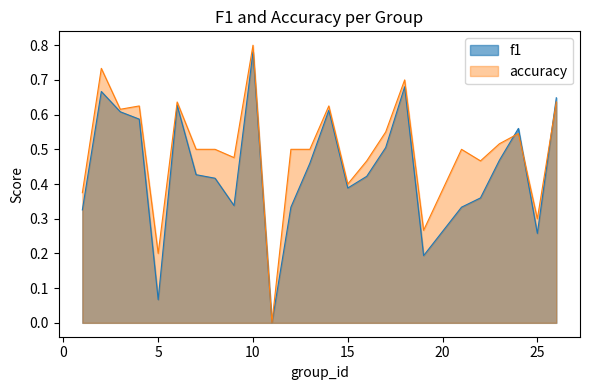

Reading right to left, extract all data points from this chart.

f1: 26=0.6	25=0.3	24=0.6	23=0.5	22=0.4	21=0.3	19=0.2	18=0.7	17=0.5	16=0.4	15=0.4	14=0.6	13=0.5	12=0.3	11=0.0	10=0.8	9=0.3	8=0.4	7=0.4	6=0.6	5=0.1	4=0.6	3=0.6	2=0.7	1=0.3
accuracy: 26=0.6	25=0.3	24=0.5	23=0.5	22=0.5	21=0.5	19=0.3	18=0.7	17=0.6	16=0.5	15=0.4	14=0.6	13=0.5	12=0.5	11=0.0	10=0.8	9=0.5	8=0.5	7=0.5	6=0.6	5=0.2	4=0.6	3=0.6	2=0.7	1=0.4